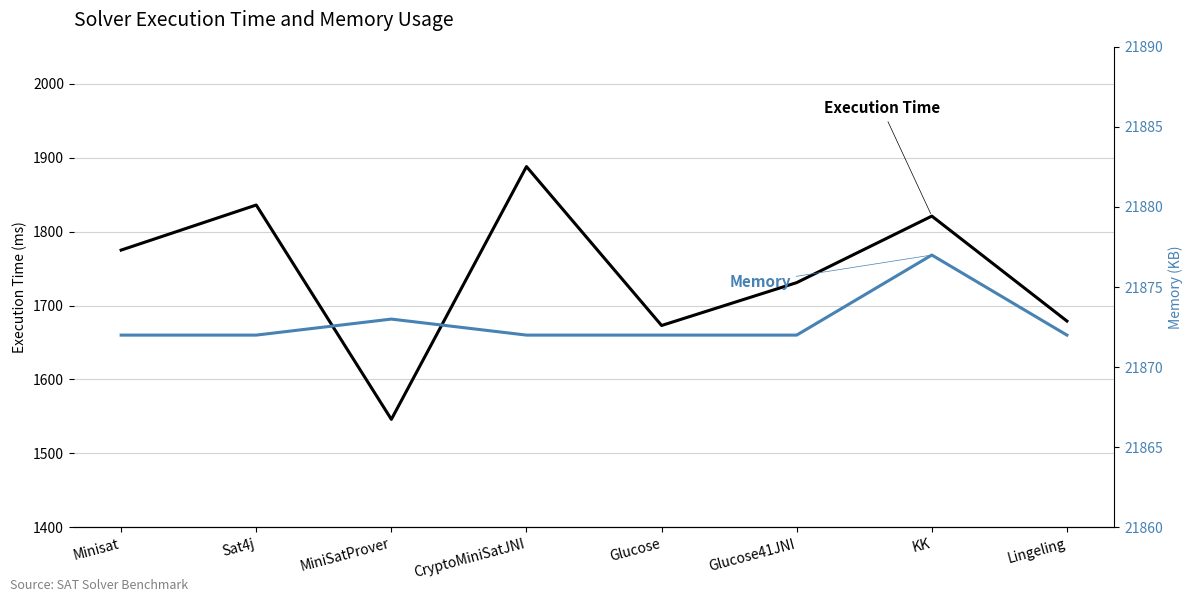

Is the value of Memory at Sat4j greater than the value of Execution Time at Sat4j?

Yes